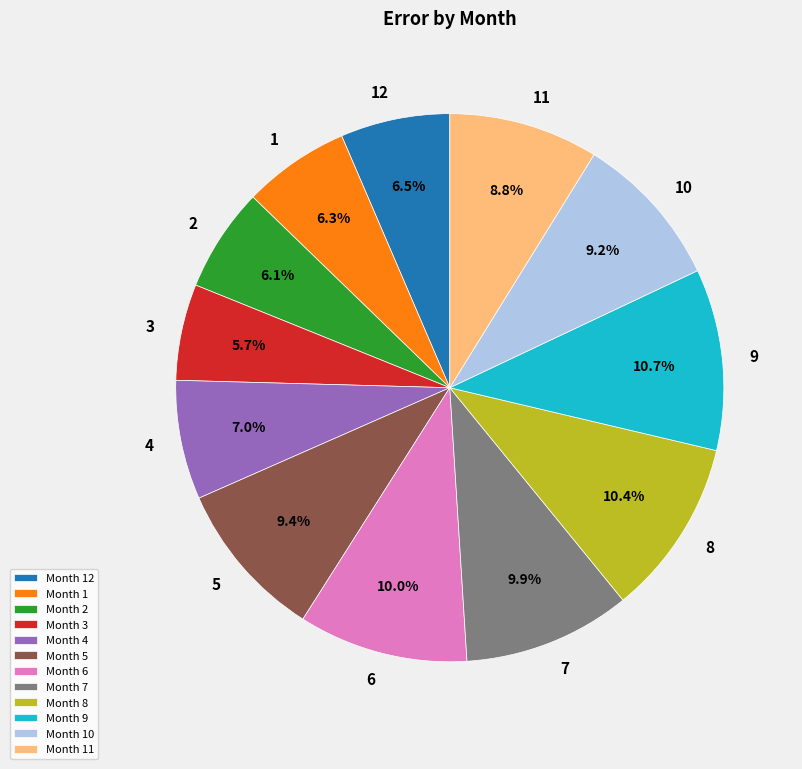

Do Month 2 and Month 8 together represent more than half of the pie?

No